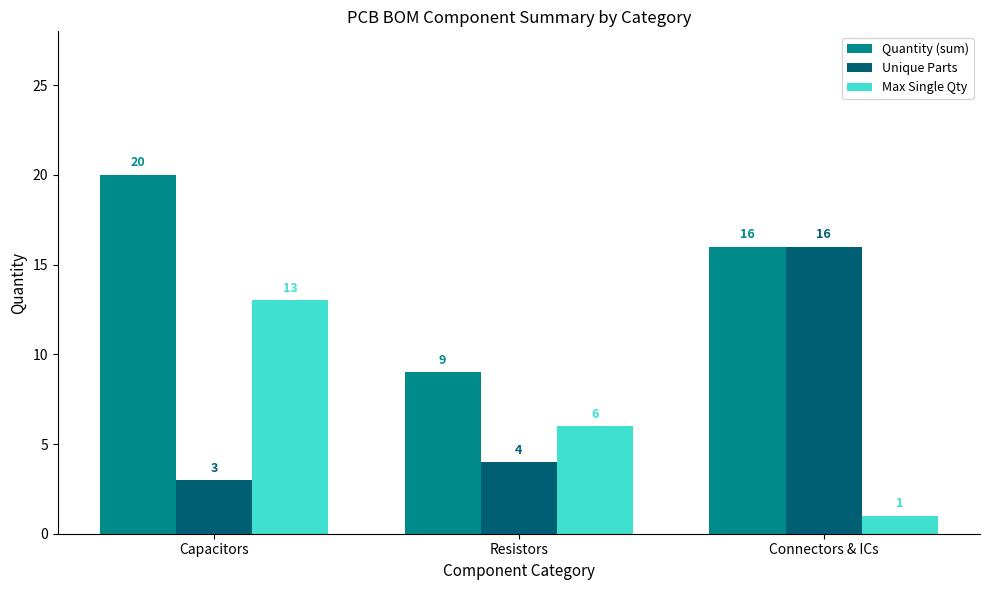

The value of Max Single Qty at Resistors is 6. True or false?

True